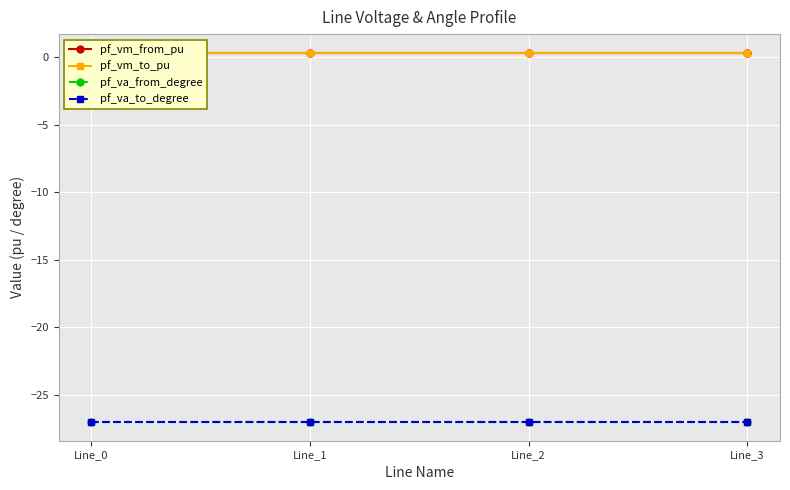

True or false: pf_va_from_degree and pf_vm_from_pu cross at least once.

False